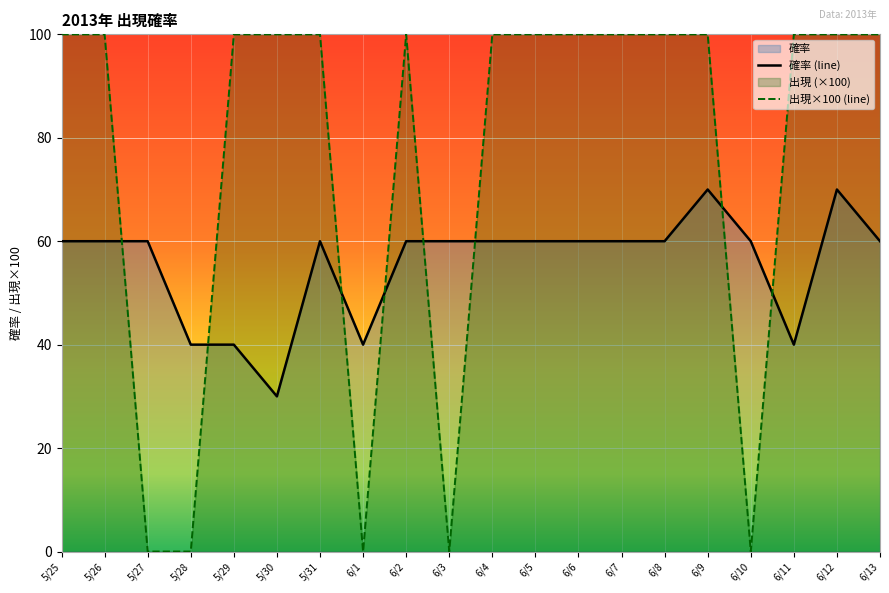

Where is 出現×100 (line) nearest to the value 50?

5/25